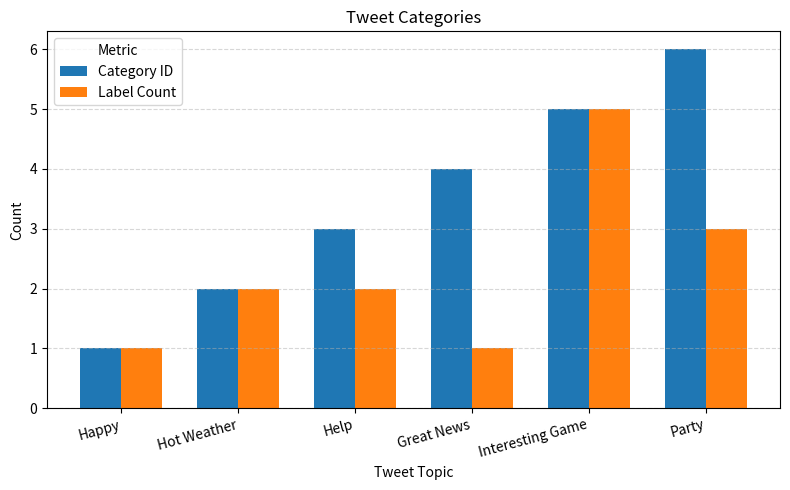

Which series changed the most between Hot Weather and Help?

Category ID